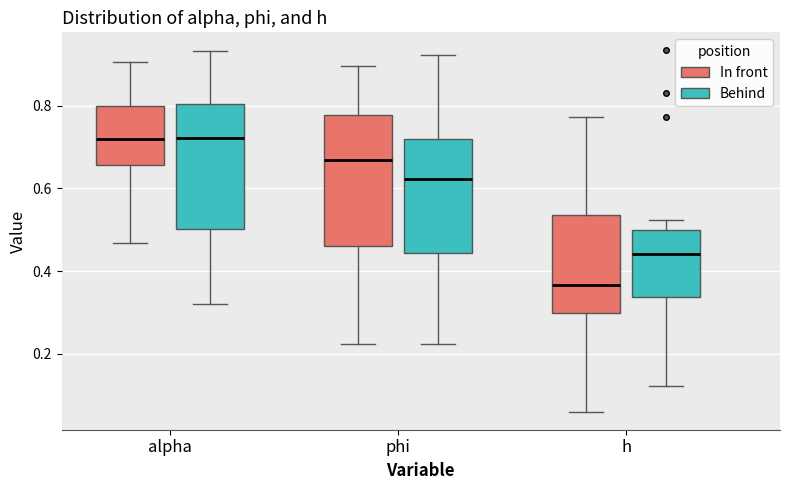

Reading left to right, read every box against the y-axis: the position of its median line, the range the box covers, and the ends of its whiskers. The values are not printed on the chart, so give them approximately, as read against the axis.

alpha (In front): median 0.72, box 0.66 to 0.80, whiskers 0.46 to 0.90
alpha (Behind): median 0.72, box 0.50 to 0.80, whiskers 0.32 to 0.94
phi (In front): median 0.68, box 0.46 to 0.78, whiskers 0.22 to 0.90
phi (Behind): median 0.62, box 0.44 to 0.72, whiskers 0.22 to 0.92
h (In front): median 0.36, box 0.30 to 0.54, whiskers 0.06 to 0.78
h (Behind): median 0.44, box 0.34 to 0.50, whiskers 0.12 to 0.52